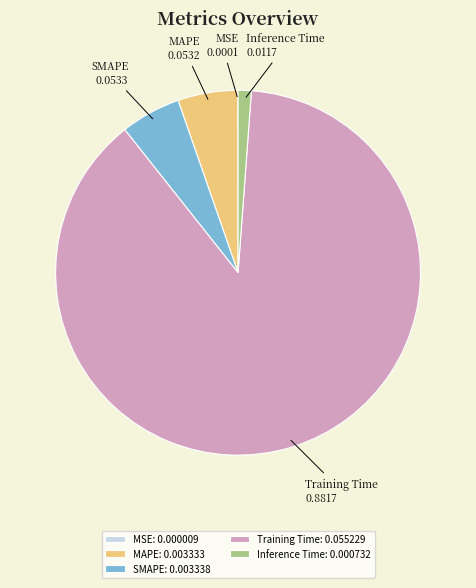

Which has a higher value, SMAPE or Training Time?

Training Time